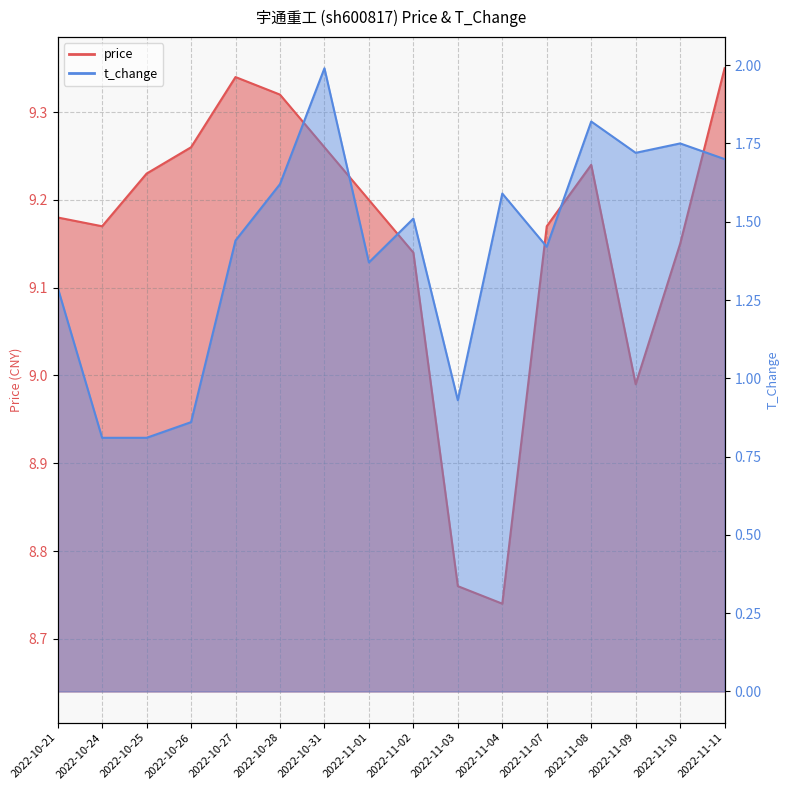

Which series has the largest total across all categories?

price